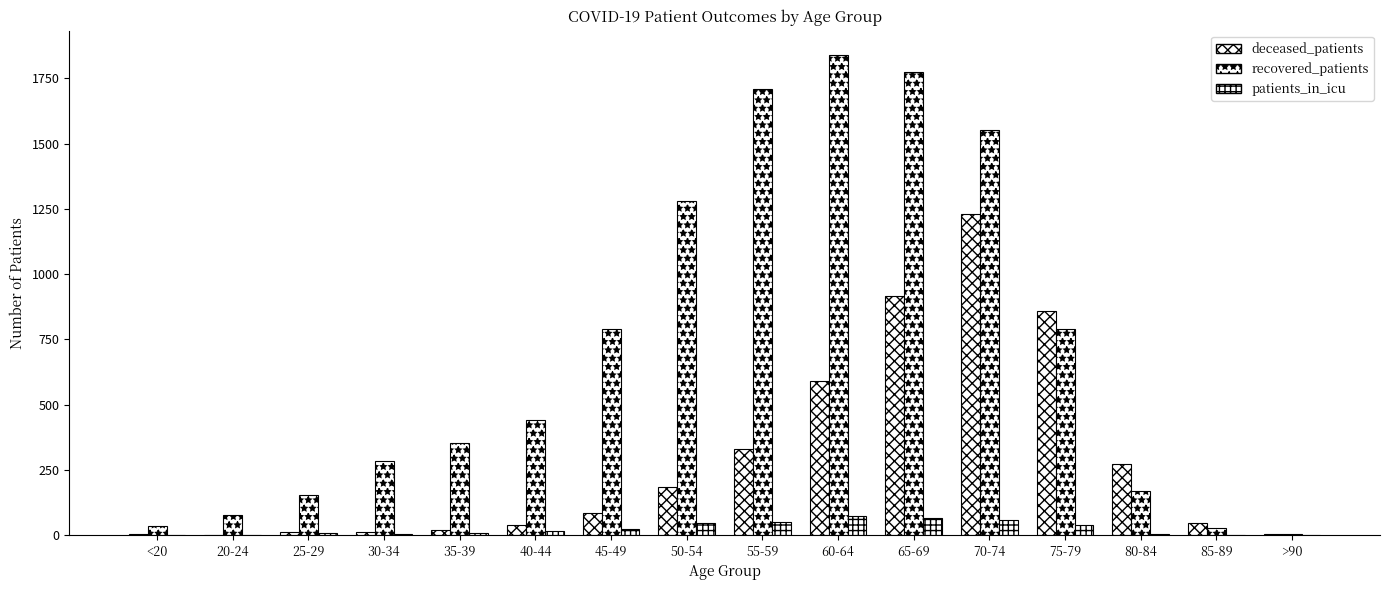

How many data points does each series have?

16